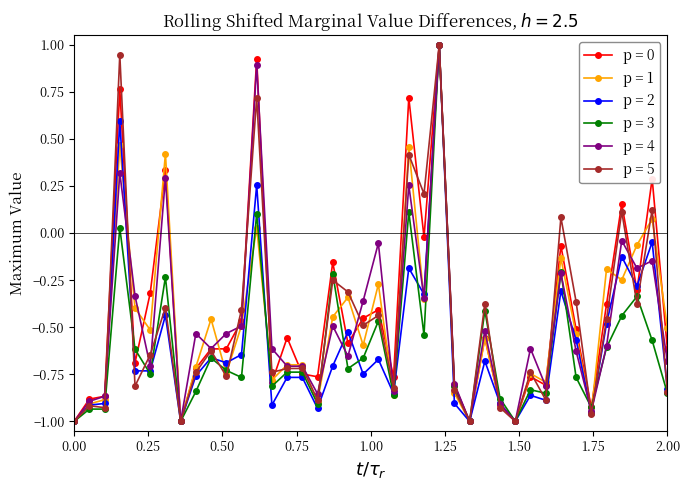

True or false: p = 2 has more than 1 interior local peaks.

True